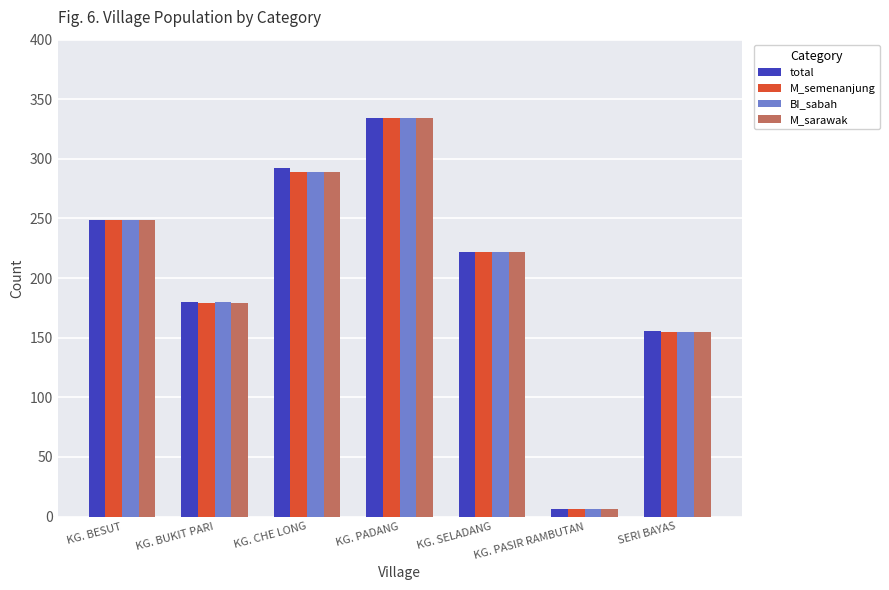

How many categories are shown in the chart?

7